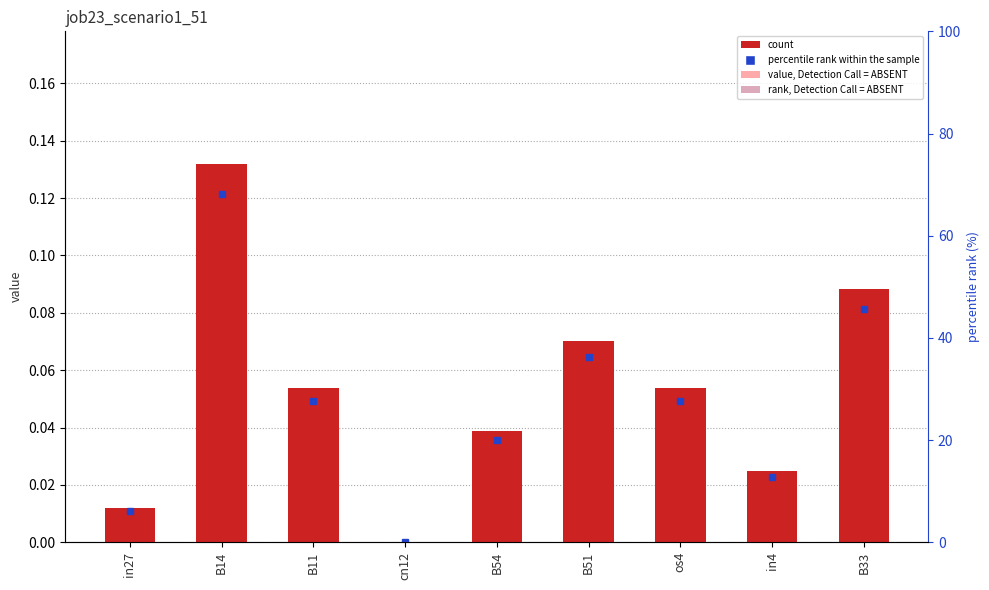

Reading right to left, transcribe all the data shown in this chart.

0.1	0.0	0.1	0.1	0.0	0.0	0.1	0.1	0.0